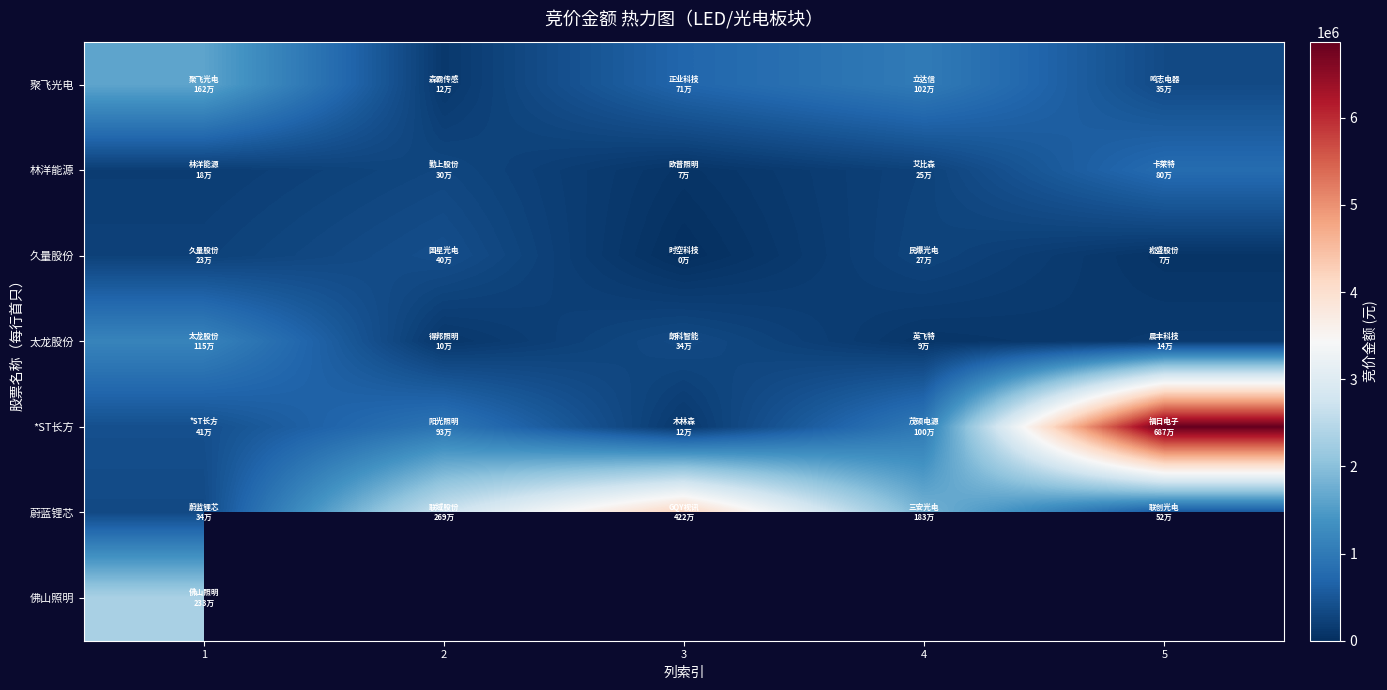

What is the lowest value of the 林洋能源 series?

68364.0